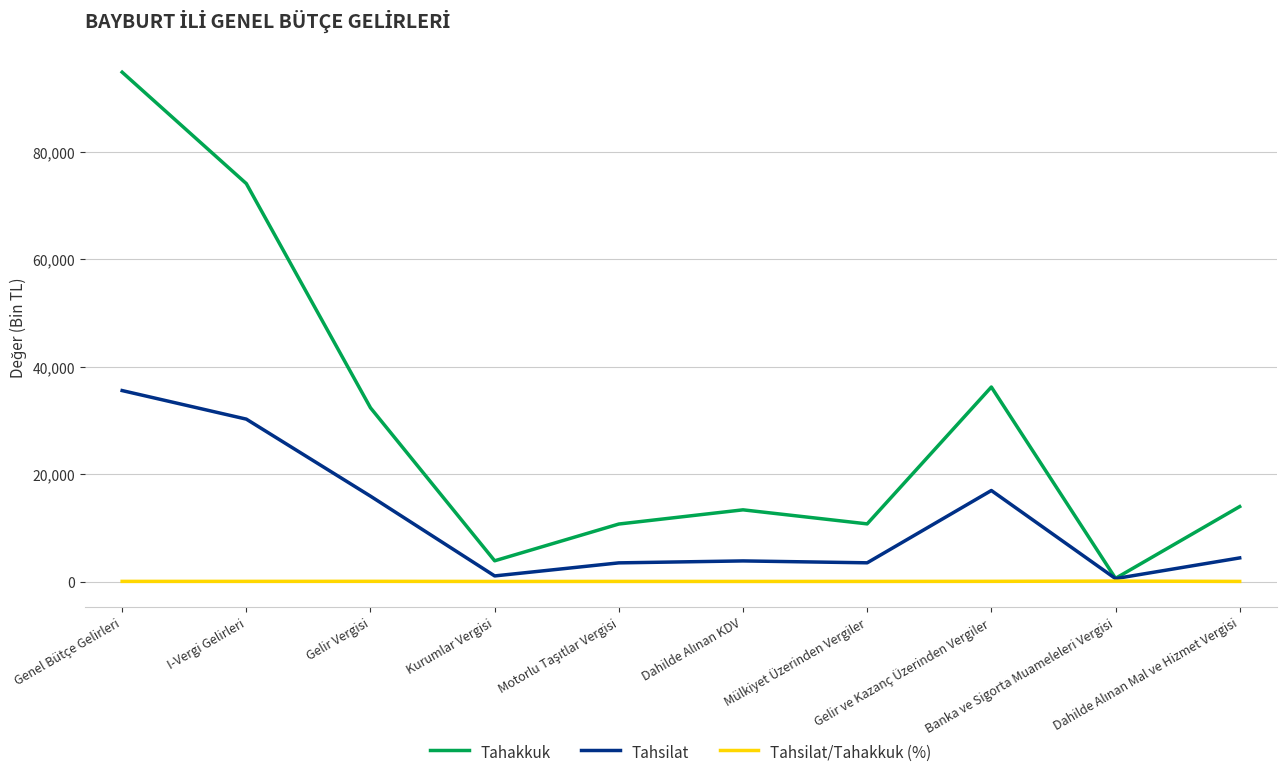

What is the value of the Tahsilat/Tahakkuk (%) point at the 8th from the left?

46.8